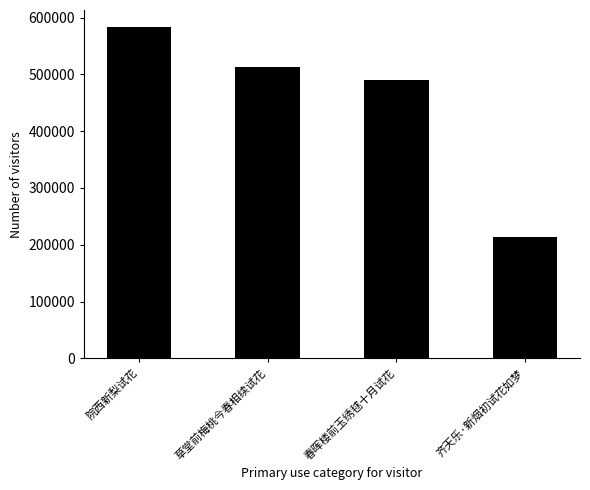

What is the average value?

450095